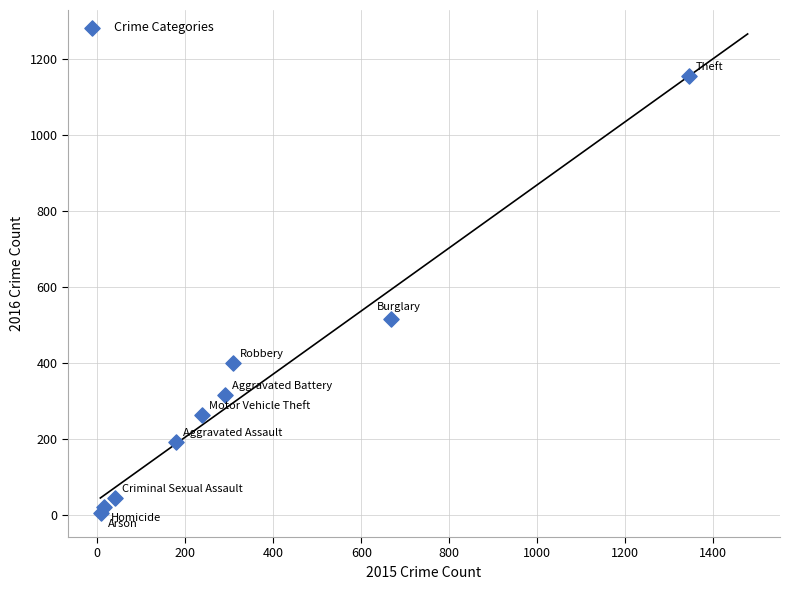

What is the range of Y values (max minus min)?

1151